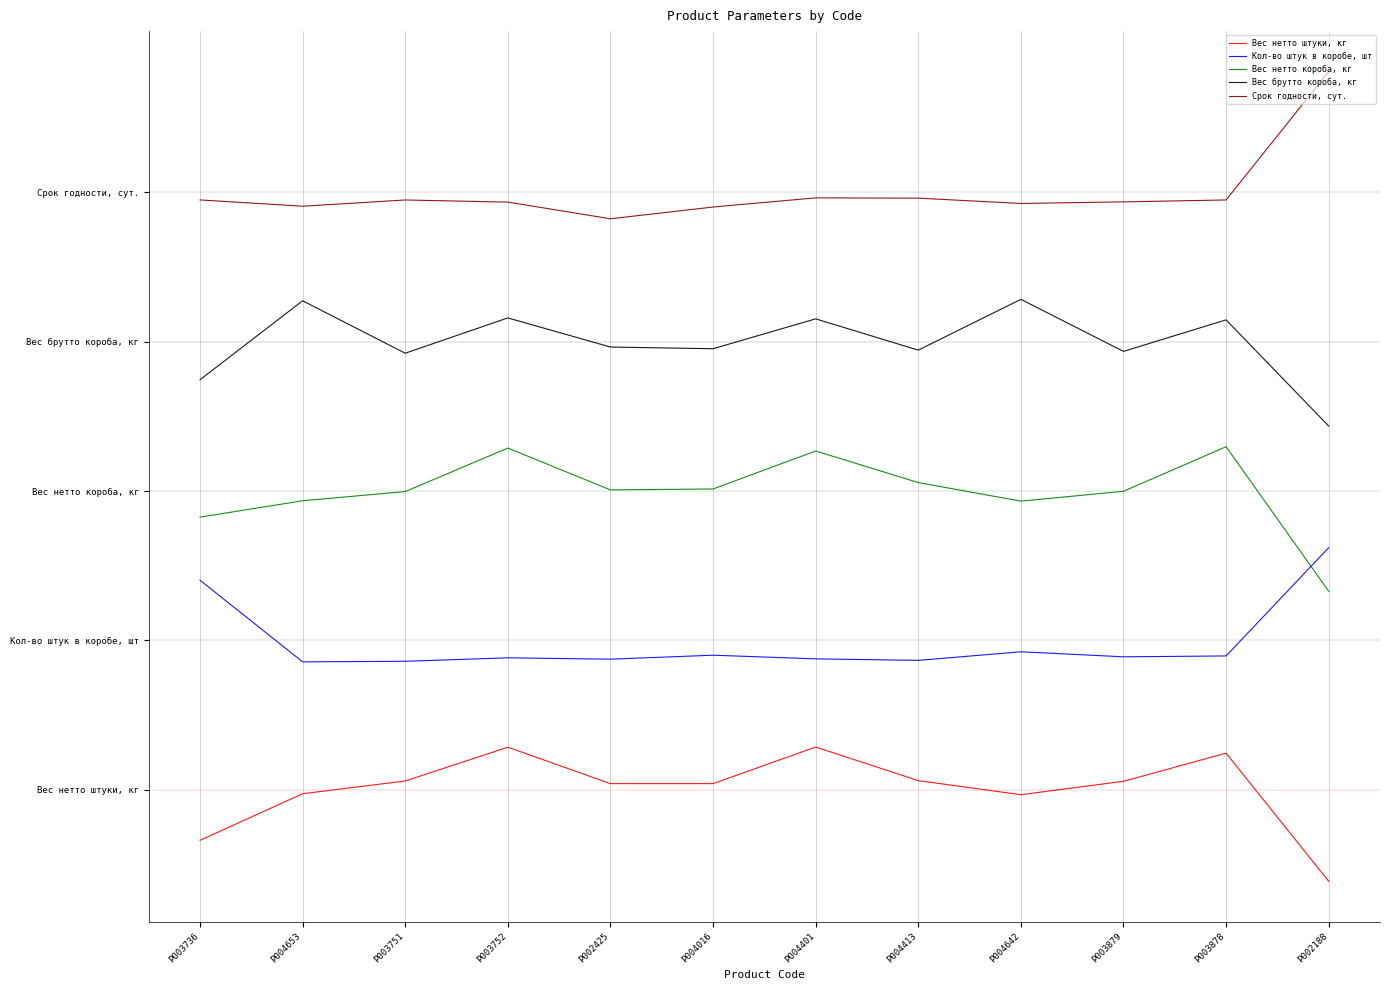

Which category has the lowest value in the Срок годности, сут. series?

P002425